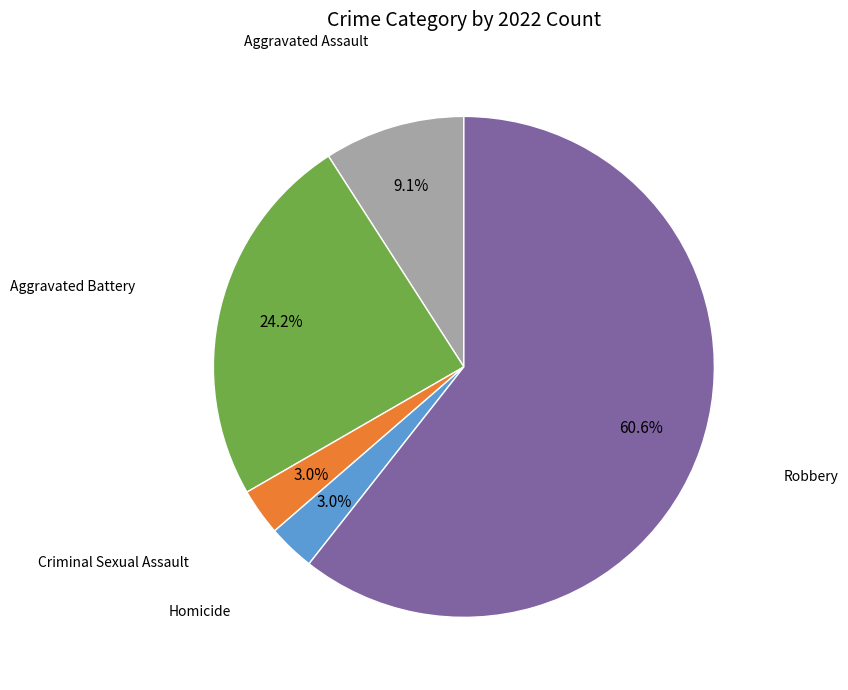

Is there a majority slice in this chart?

Yes